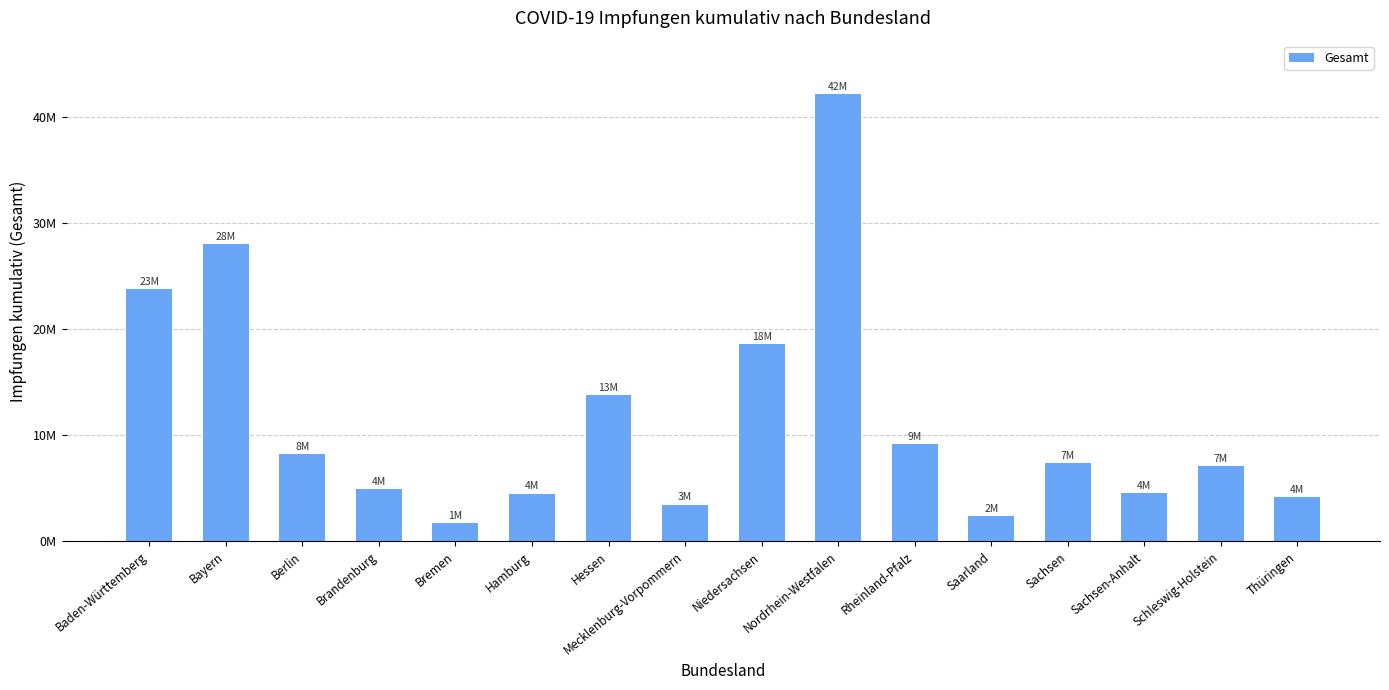

What is the maximum value shown in the chart?

42158973